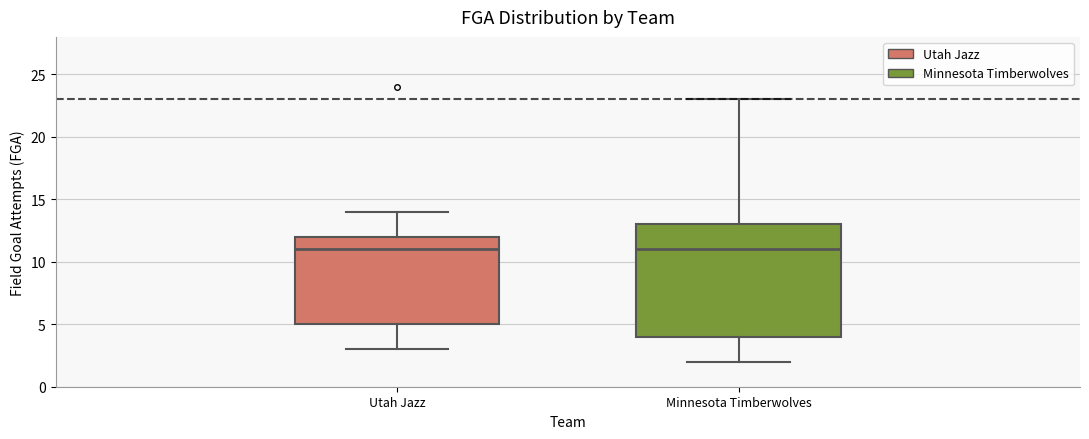

Reading left to right, transcribe this box plot: for each box, give where its median line is, the range the box spans, and where its two whiskers end, as read against the y-axis. The values are not printed on the chart, so give them approximately, as read against the axis.

Utah Jazz: median 11, box 5 to 12, whiskers 3 to 14
Minnesota Timberwolves: median 11, box 4 to 13, whiskers 2 to 23